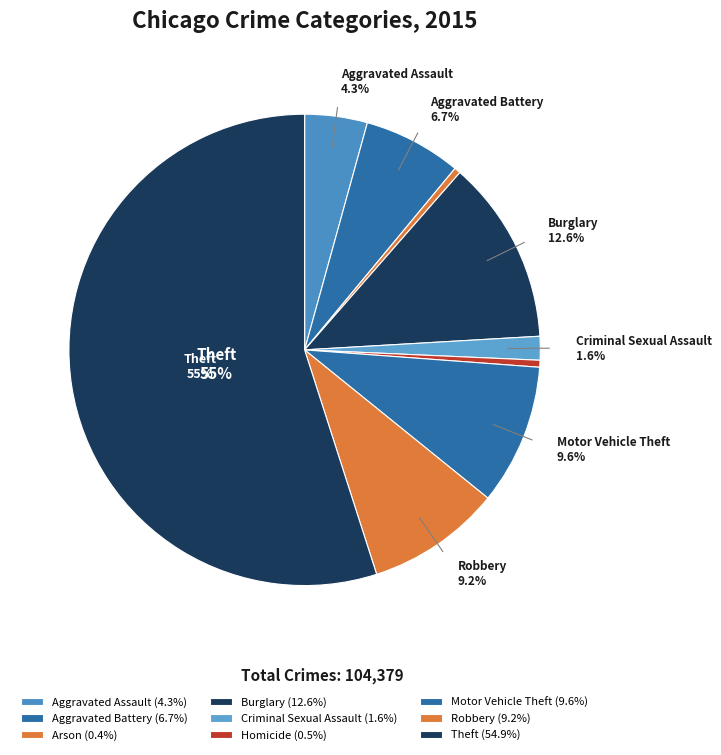

What is the change in value from Aggravated Assault to Robbery?

+5158